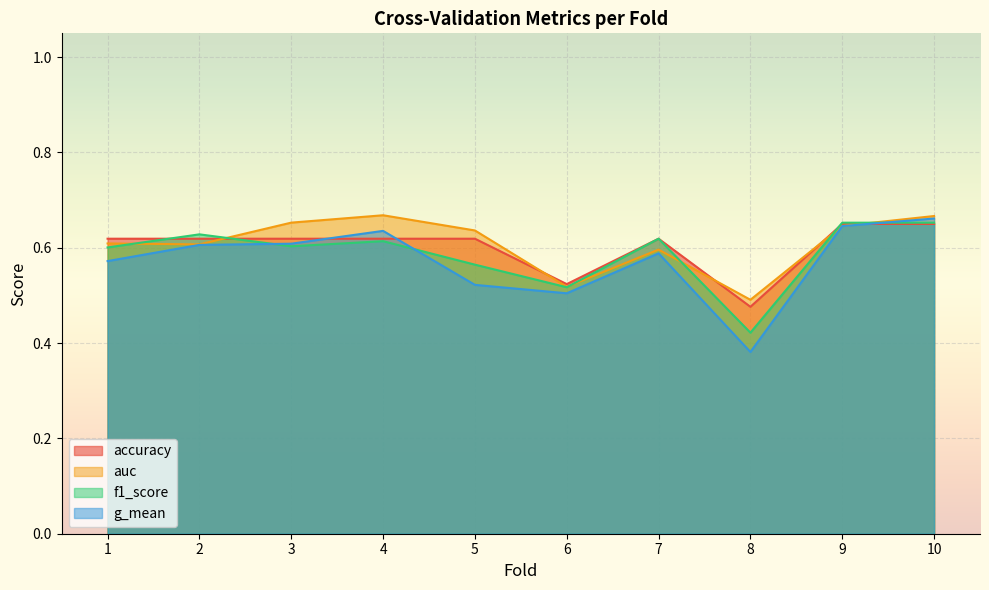

Which has a higher value, 9 or 3?

9